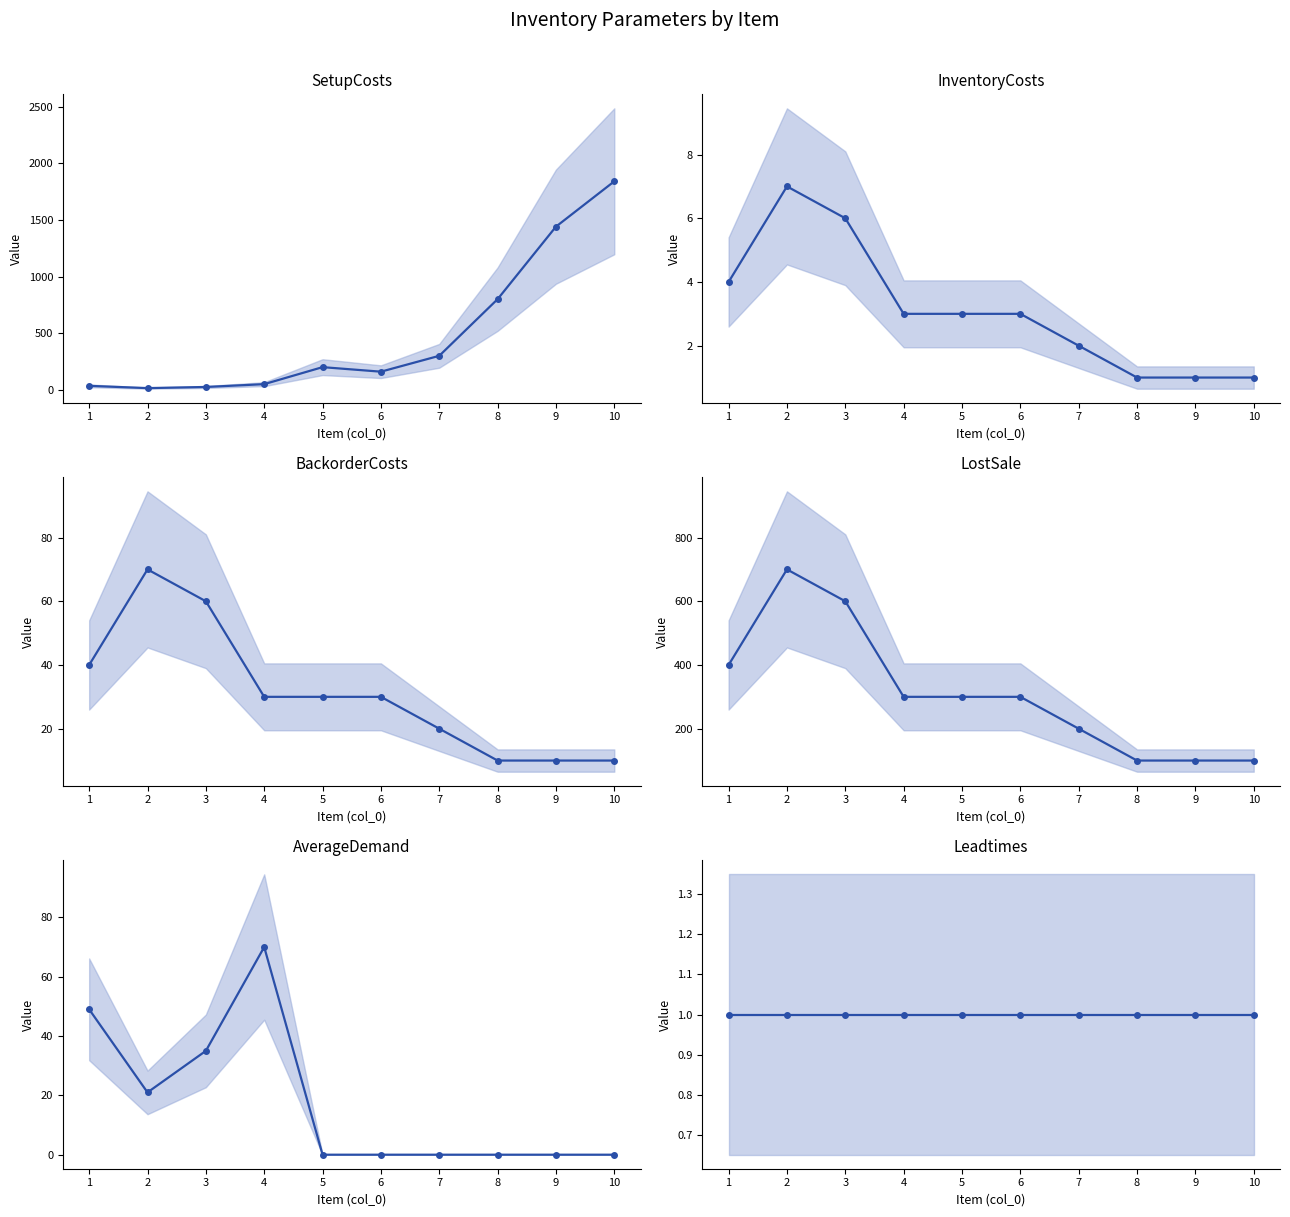

Is it true that LostSale equals 450 at 5?

False